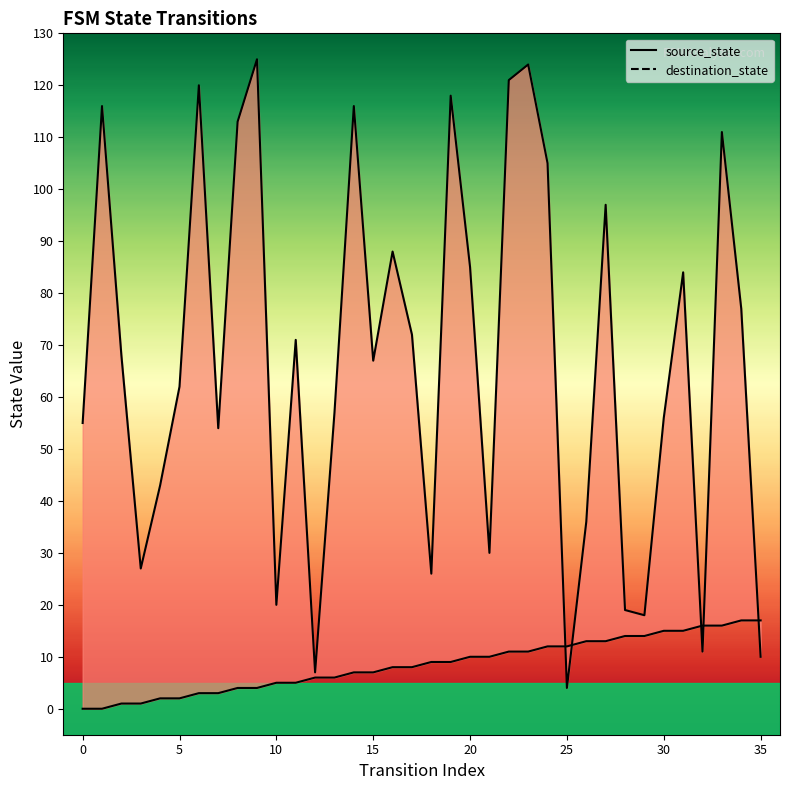

The value of source_state at 20 is 17. True or false?

False